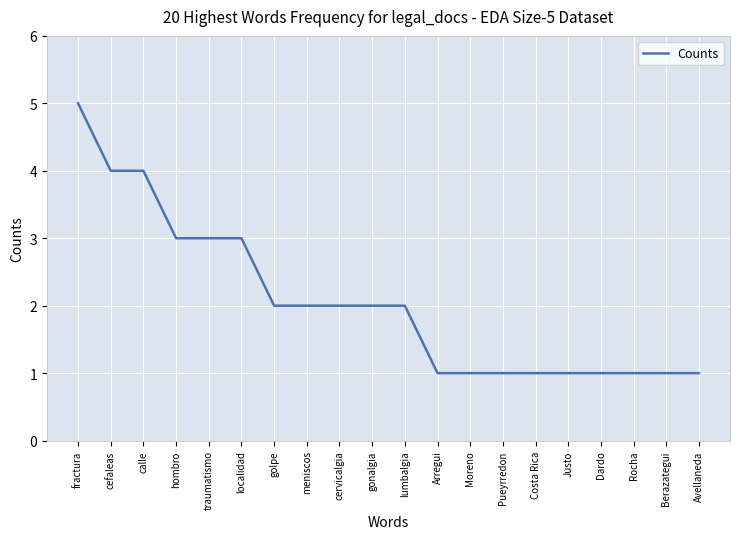

What is the difference between the maximum and minimum values?

4